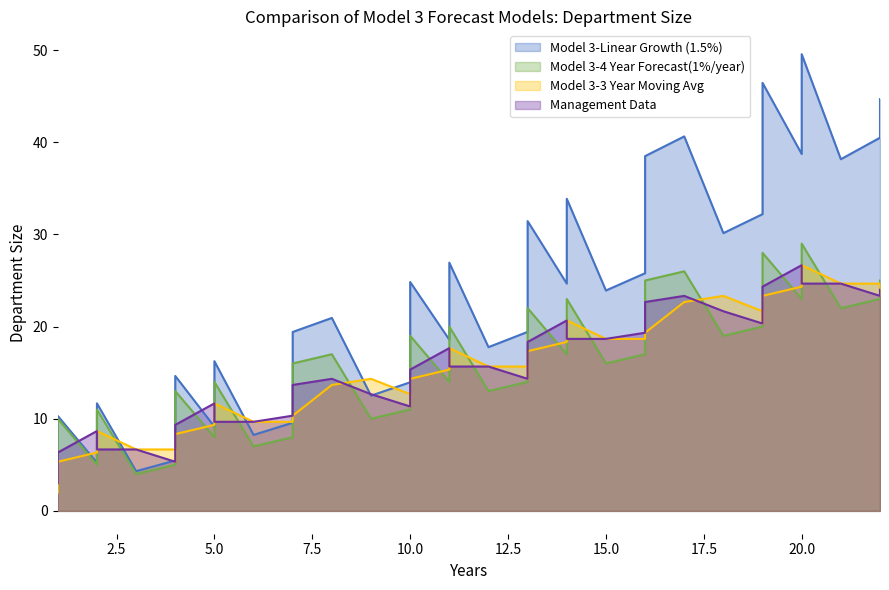

At which category does the chart reach its peak across all series?

20